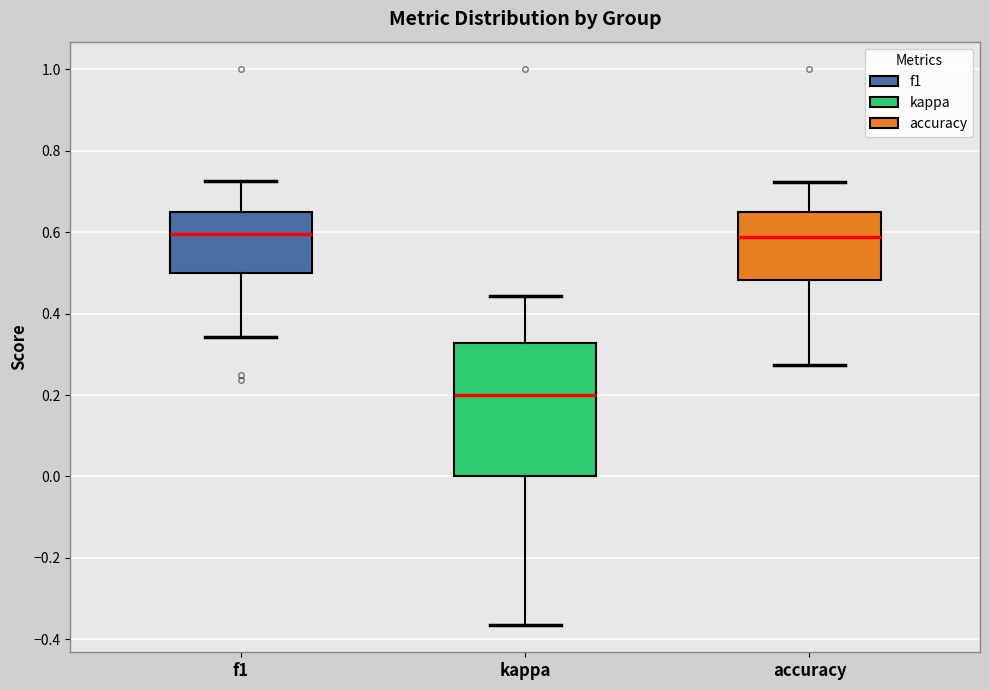

Reading left to right, transcribe this box plot: for each box, give where its median line is, the range the box spans, and where its two whiskers end, as read against the y-axis. The values are not printed on the chart, so give them approximately, as read against the axis.

f1: median 0.60, box 0.50 to 0.64, whiskers 0.34 to 0.72
kappa: median 0.20, box 0.00 to 0.32, whiskers -0.36 to 0.44
accuracy: median 0.58, box 0.48 to 0.66, whiskers 0.28 to 0.72